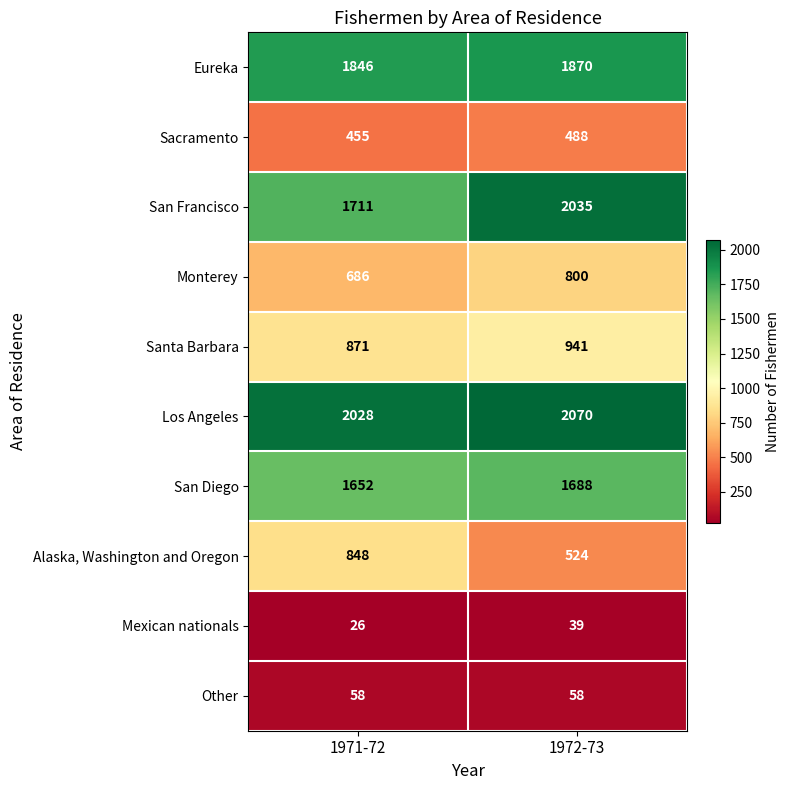

The San Diego series shows 489 at 1971-72. True or false?

False